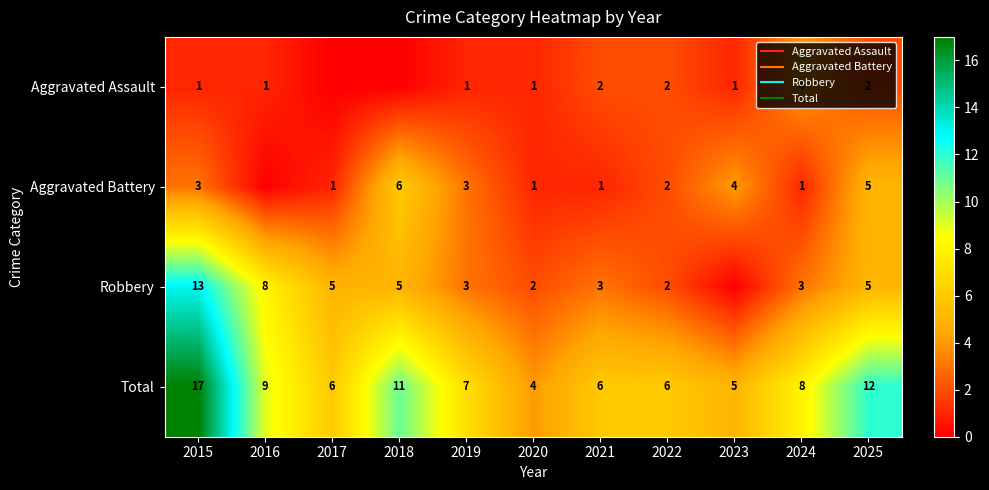

What is the greatest value displayed?

17